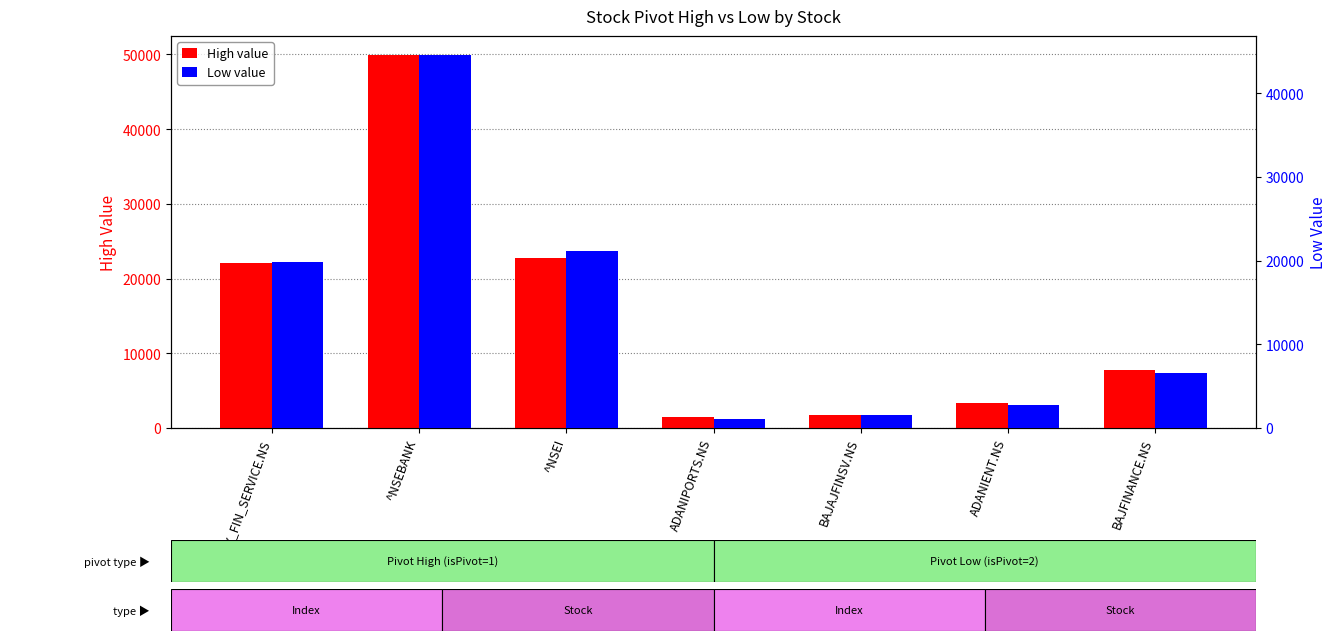

What is the minimum value shown in the chart?

1111.6